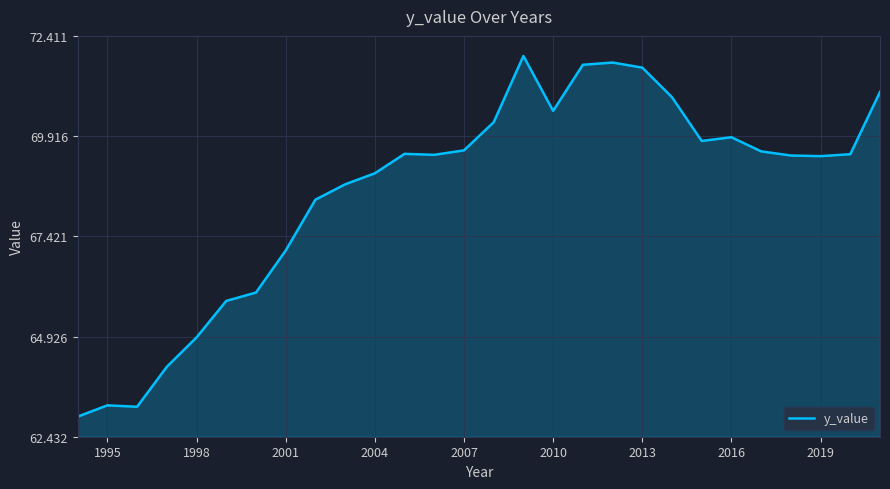

What is the difference between the maximum and minimum values?

9.0